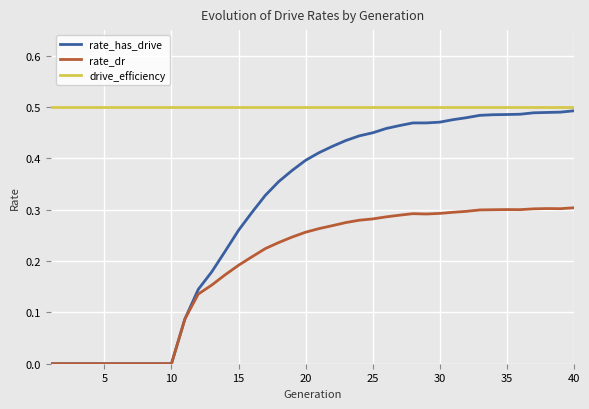

Rank the series by their maximum value, from lowest to highest.

rate_dr, rate_has_drive, drive_efficiency